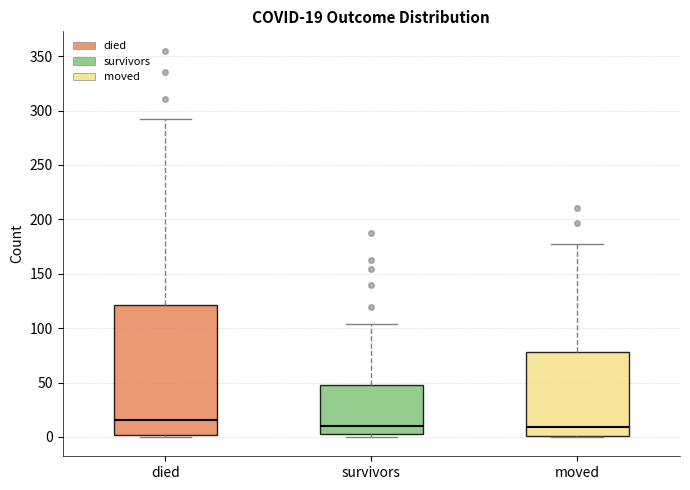

Which box is the tallest, from its lower edge to its upper edge?

died